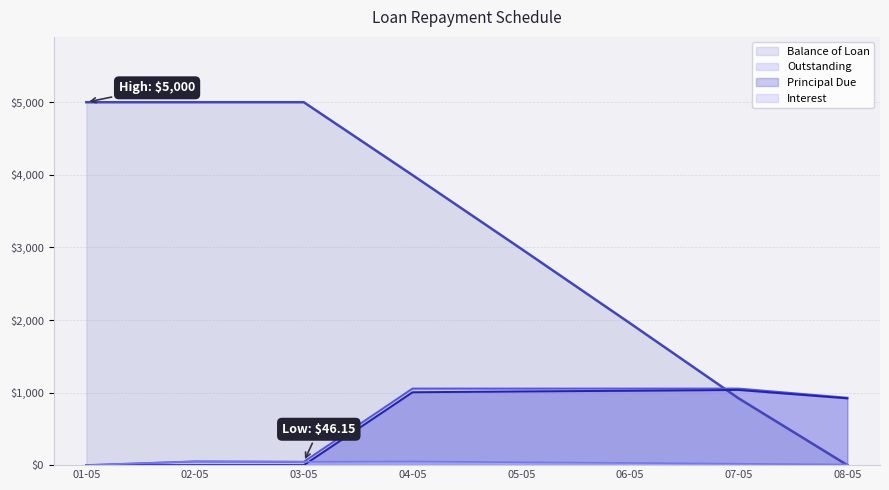

True or false: Principal Due has more than 1 interior local peaks.

False